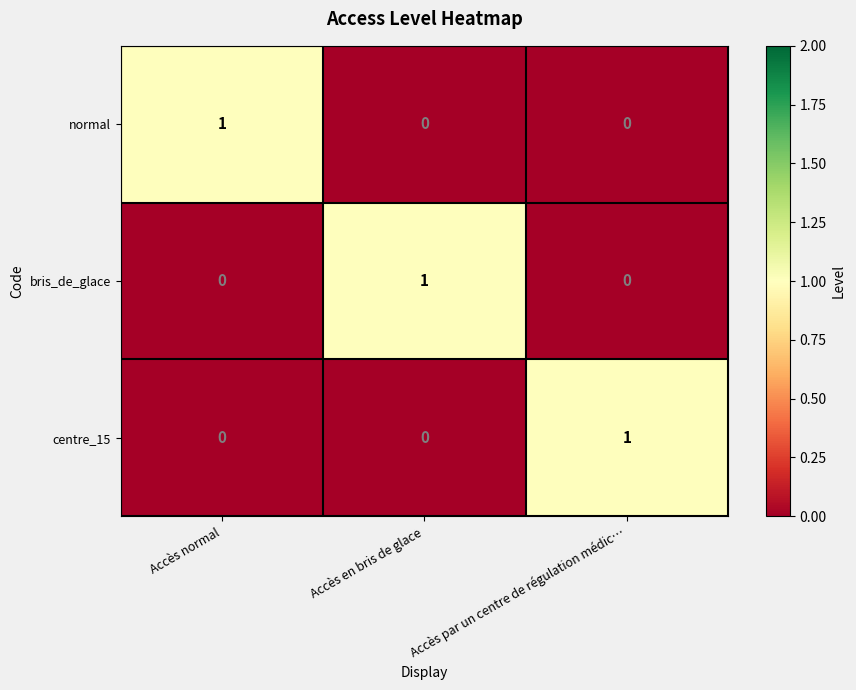

At how many categories does at least one series exceed 0?

3